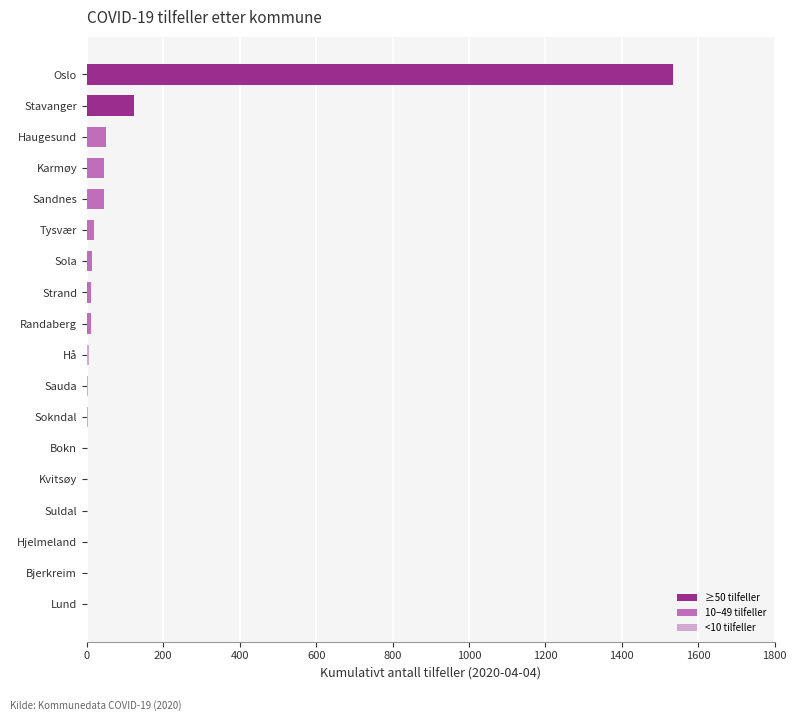

What is the sum of all values?

1861